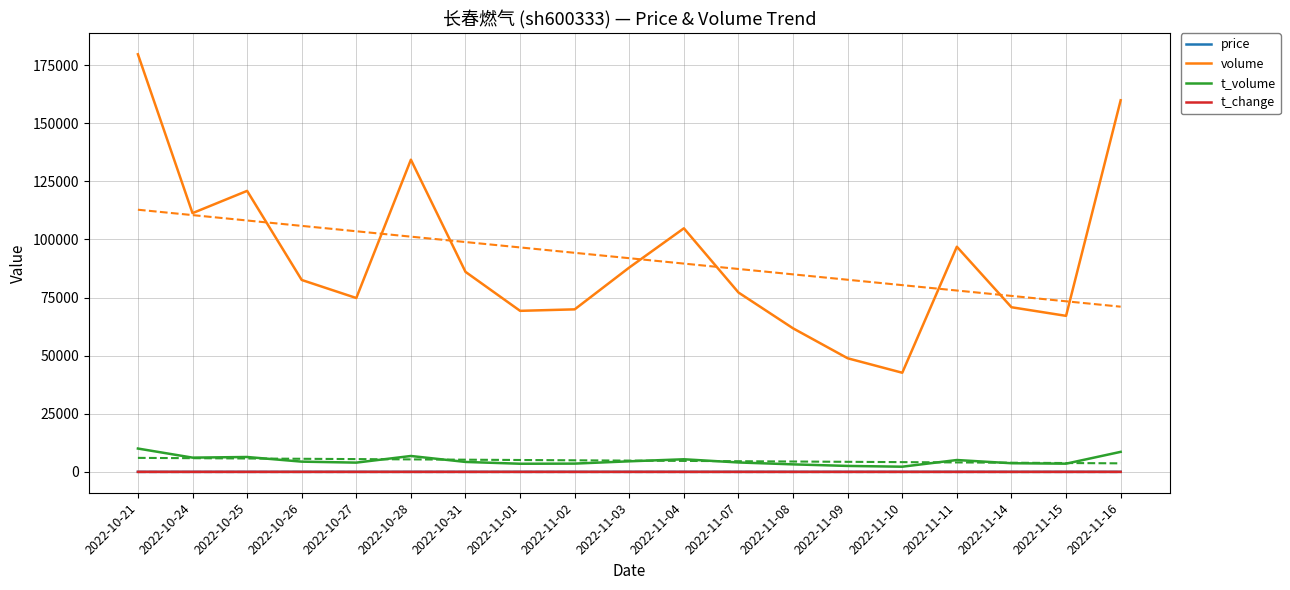

Does the chart have visible grid lines?

Yes